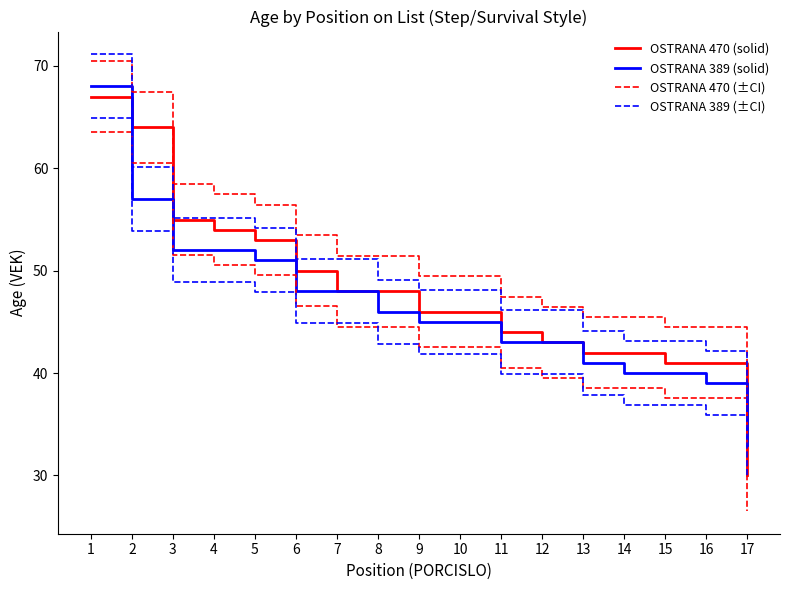

Which label corresponds to the largest value in the chart?

1